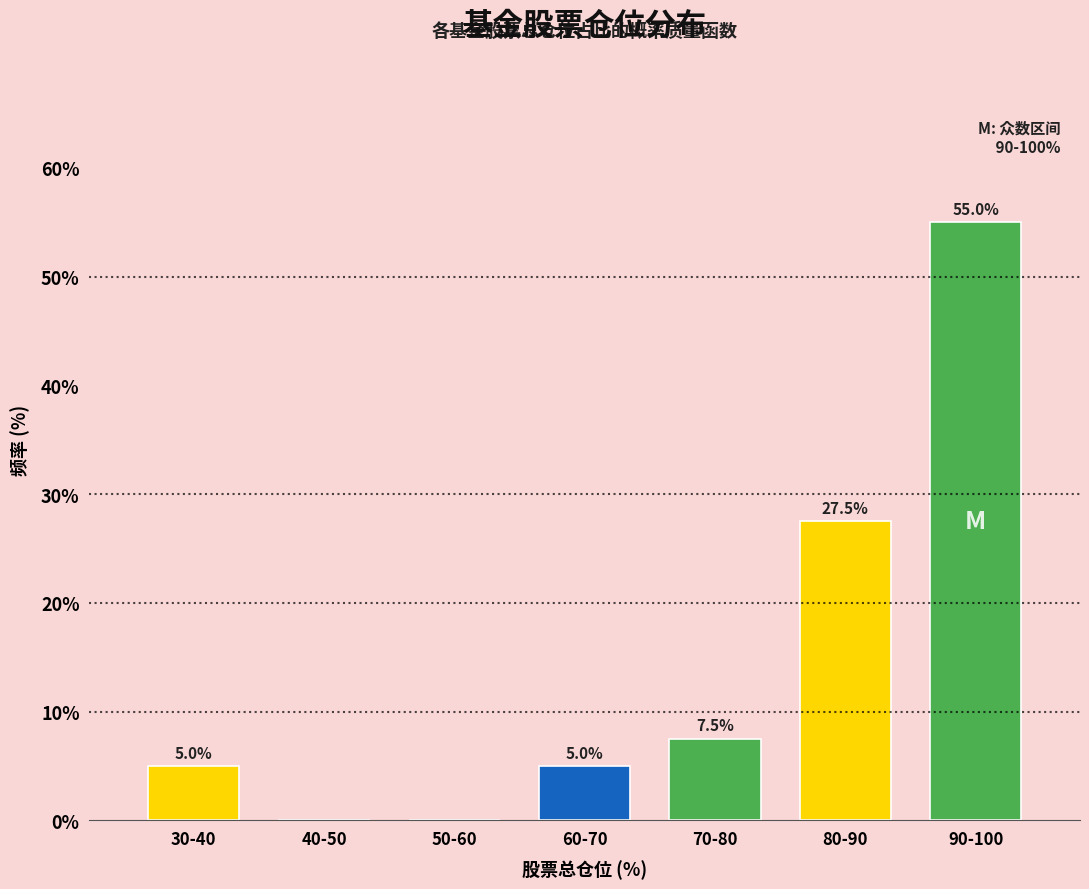

Reading left to right, transcribe all the data shown in this chart.

30-40=5.0	40-50=0.0	50-60=0.0	60-70=5.0	70-80=7.5	80-90=27.5	90-100=55.0